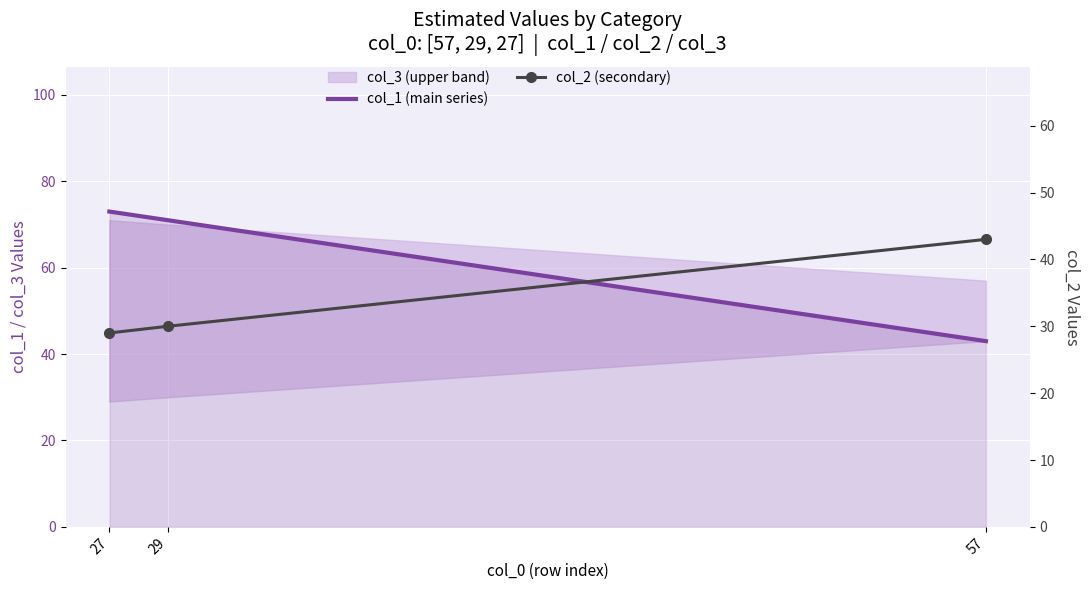

What value does the col_1 (main series) series have at 57, to the nearest 5?

45